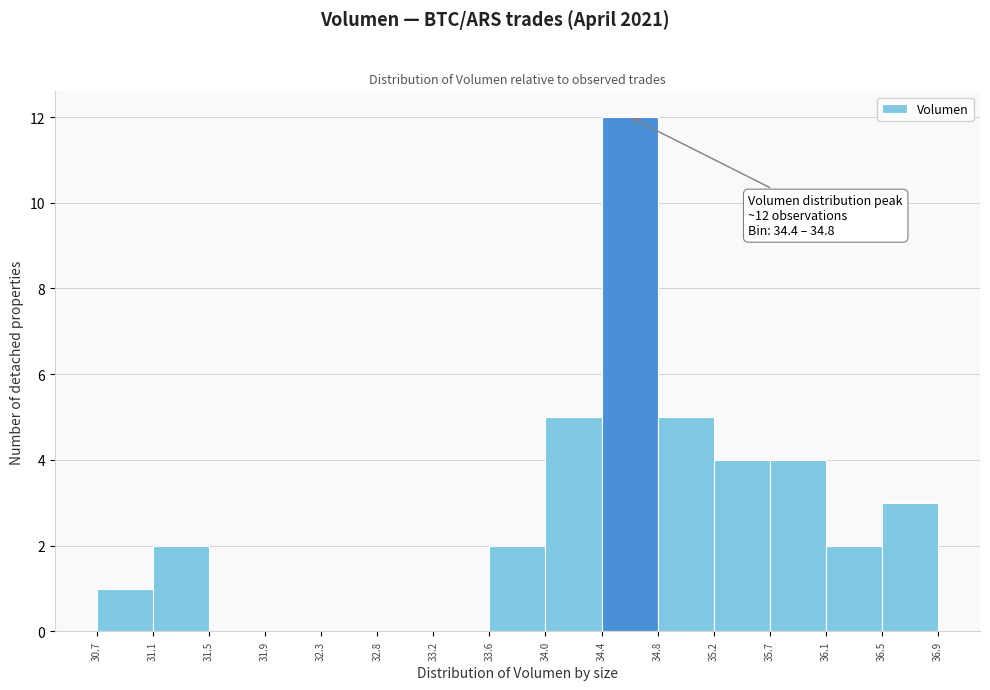

Which range on the x-axis has the tallest bar?

34.4 to 34.8